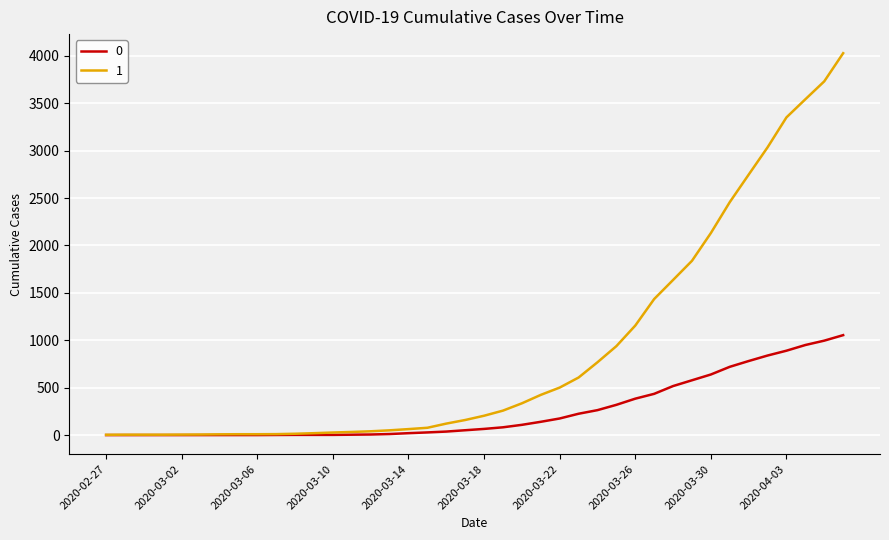

What is the greatest value displayed?

4028